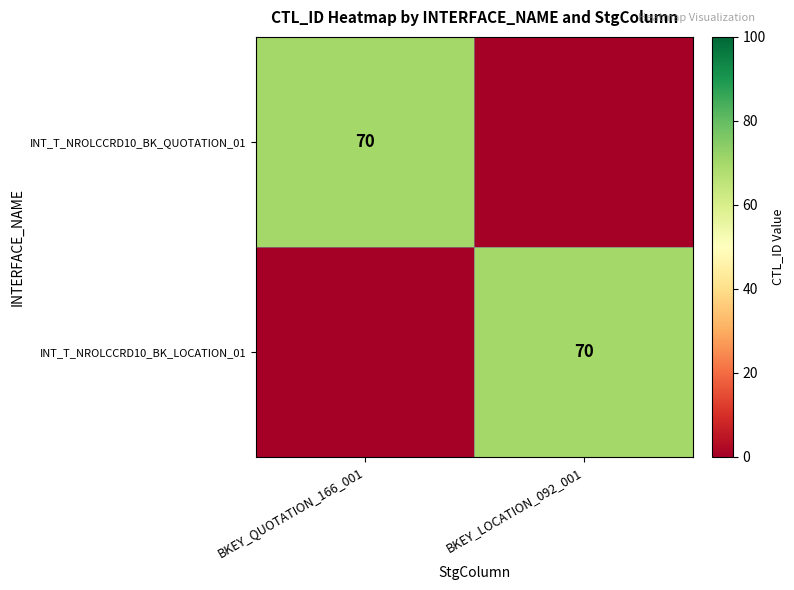

Is it true that INT_T_NROLCCRD10_BK_QUOTATION_01 equals 70 at BKEY_QUOTATION_166_001?

True